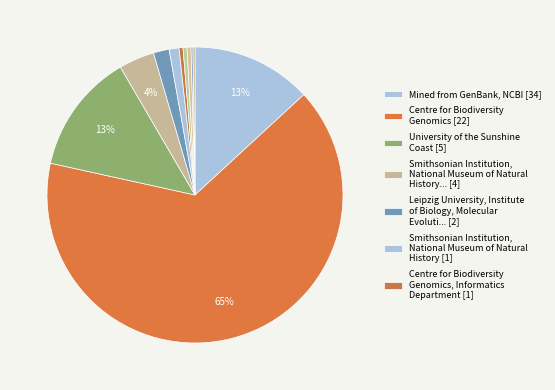

How many segments does this pie chart have?

11